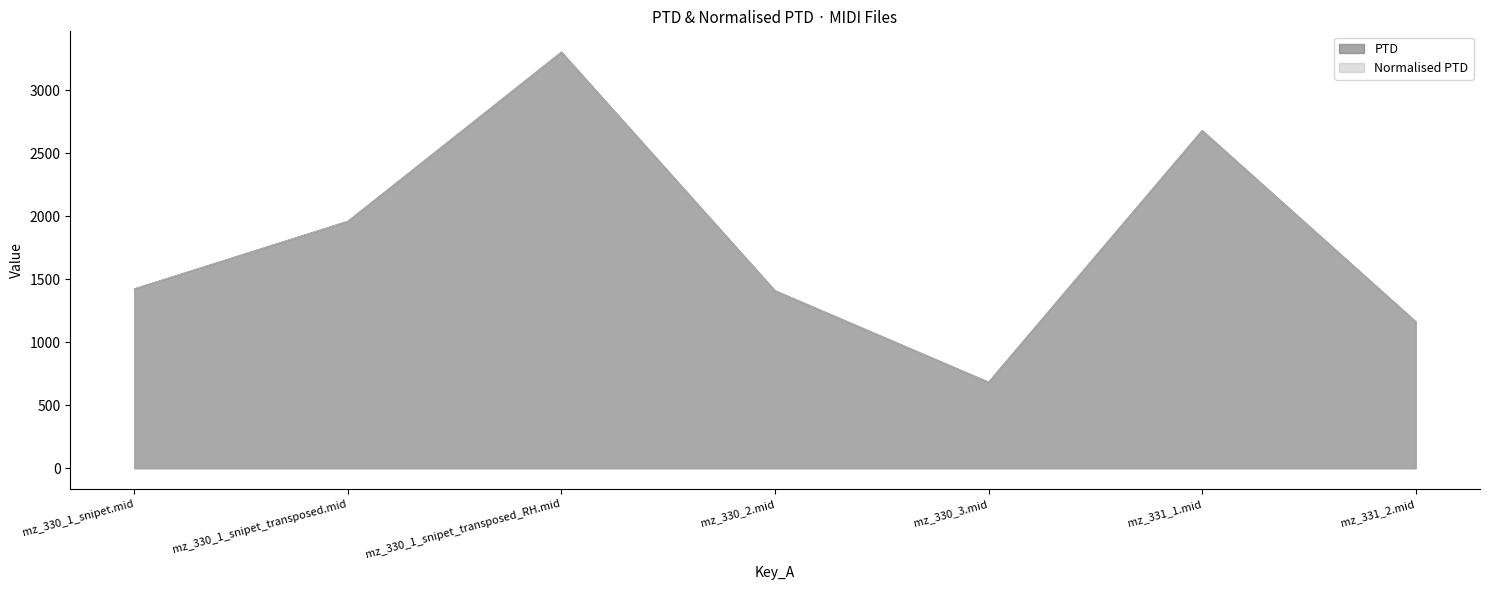

Rank the series at mz_331_1.mid from lowest to highest value.

PTD, Normalised PTD